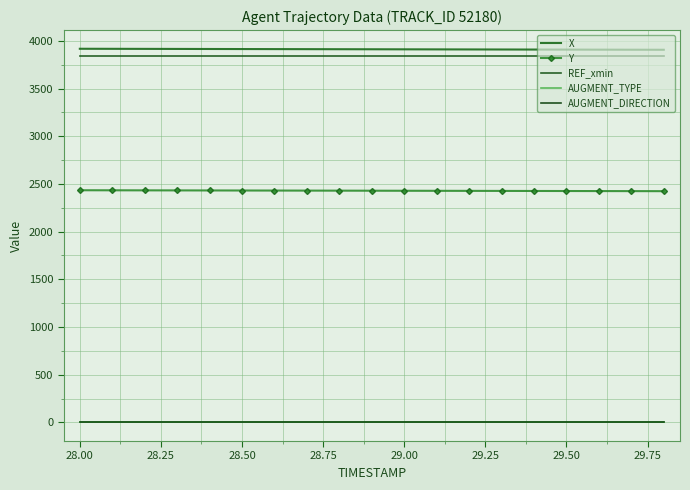

Which series has the largest total across all categories?

X